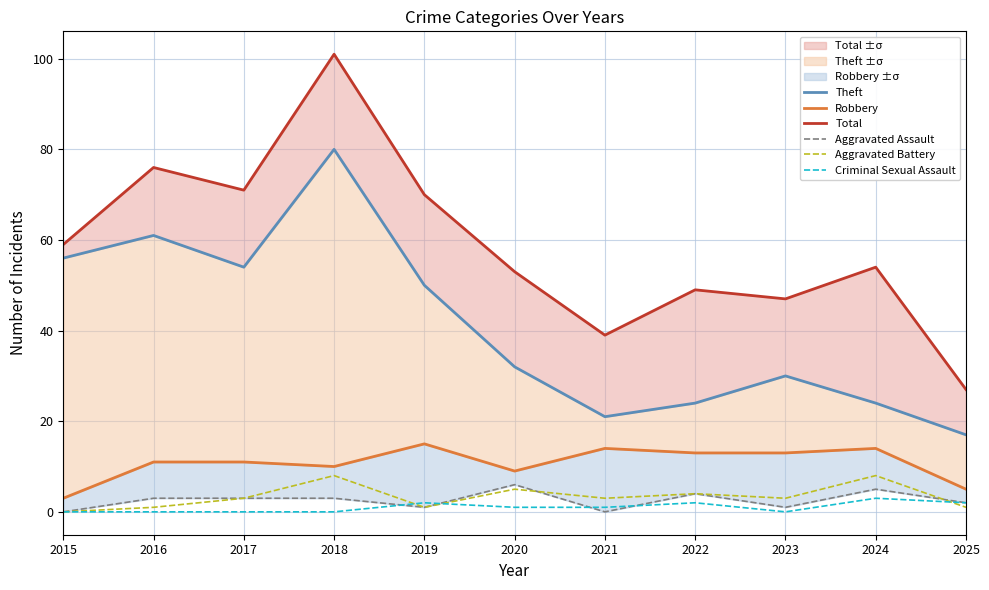

Is the value of Robbery at 2016 greater than the value of Criminal Sexual Assault at 2025?

Yes